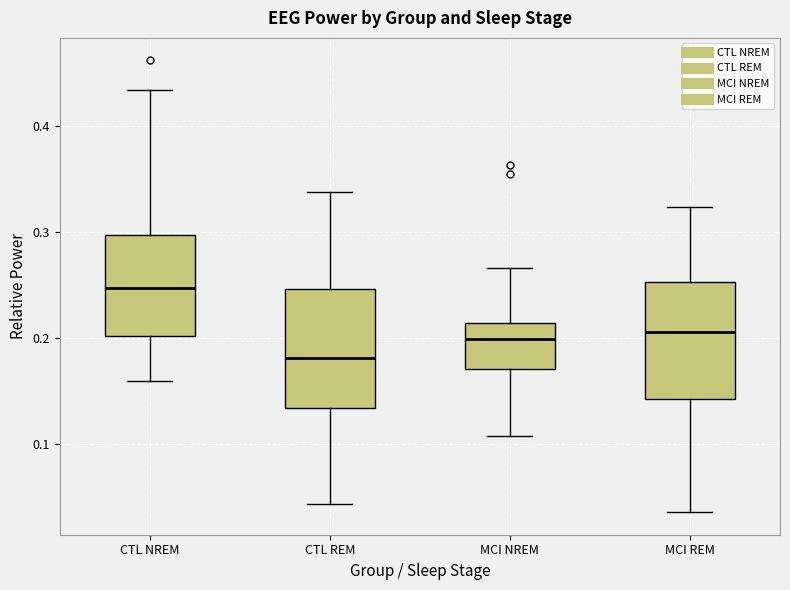

Reading left to right, read every box against the y-axis: the position of its median line, the range the box covers, and the ends of its whiskers. The values are not printed on the chart, so give them approximately, as read against the axis.

CTL NREM: median 0.25, box 0.20 to 0.30, whiskers 0.16 to 0.43
CTL REM: median 0.18, box 0.13 to 0.25, whiskers 0.04 to 0.34
MCI NREM: median 0.20, box 0.17 to 0.21, whiskers 0.11 to 0.27
MCI REM: median 0.21, box 0.14 to 0.25, whiskers 0.04 to 0.32